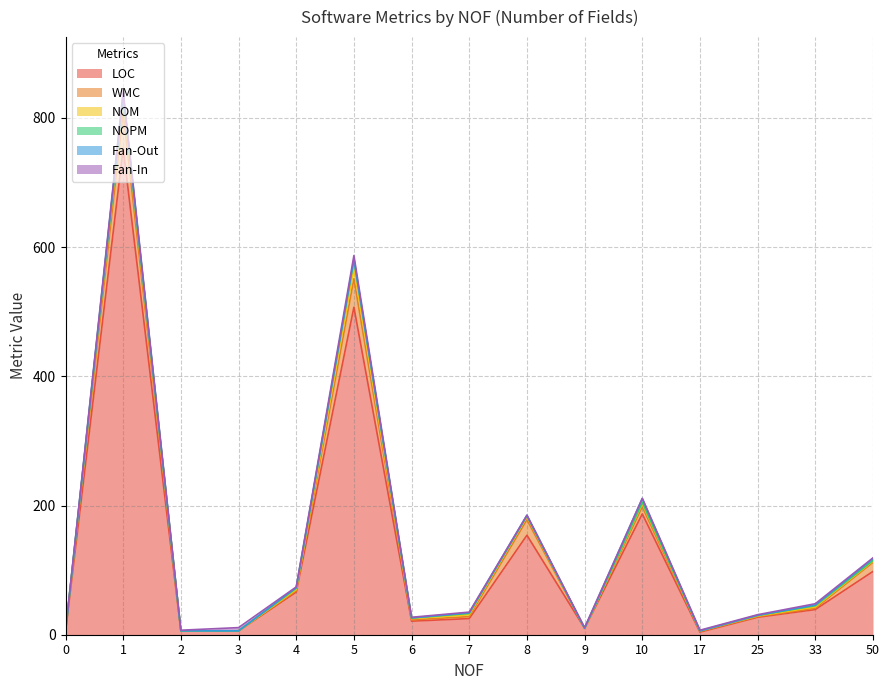

Where is Fan-In nearest to the value 3?

1